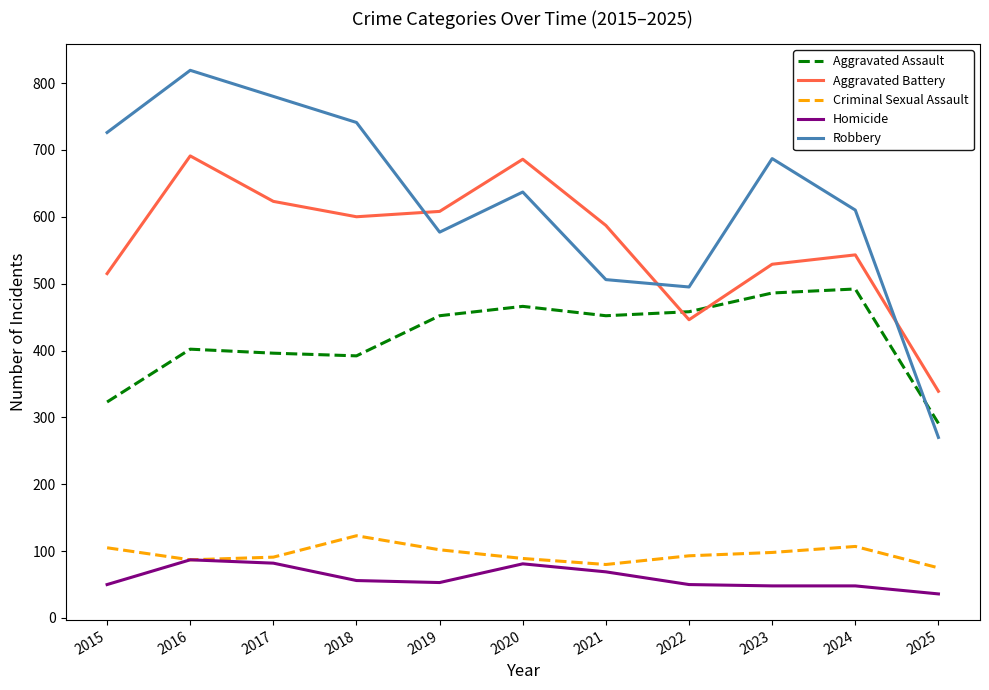

True or false: Criminal Sexual Assault and Aggravated Battery cross at least once.

False